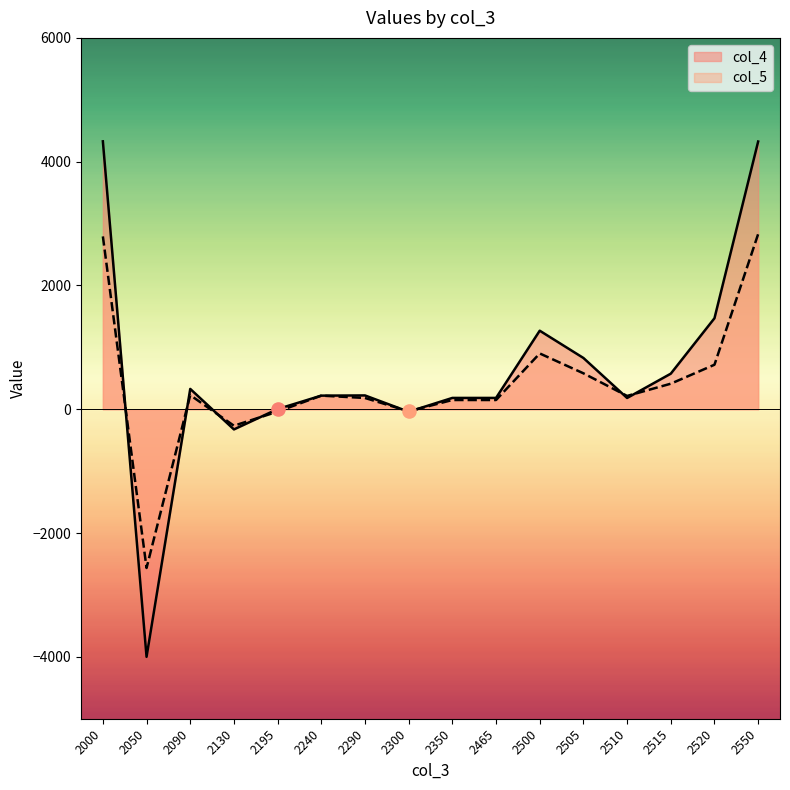

What are all the series names shown in the legend?

col_4, col_5